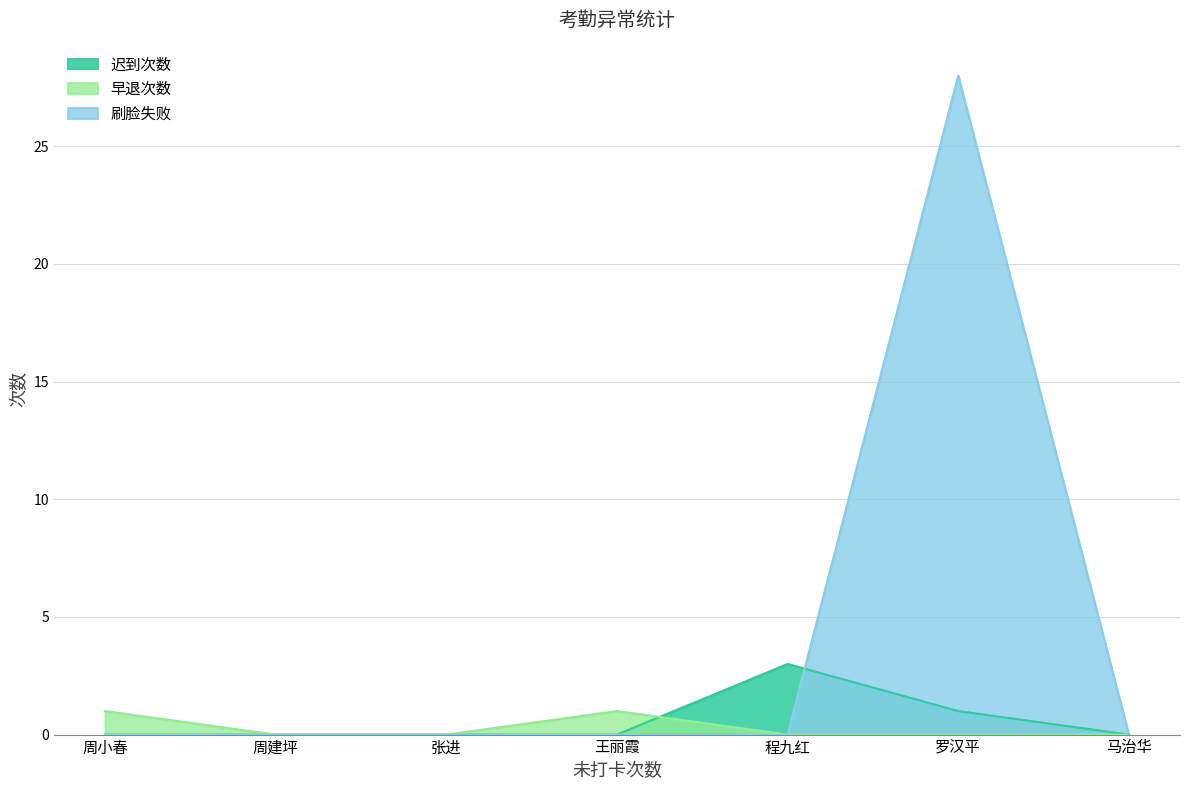

What is the difference between the highest and lowest values at 罗汉平?

28